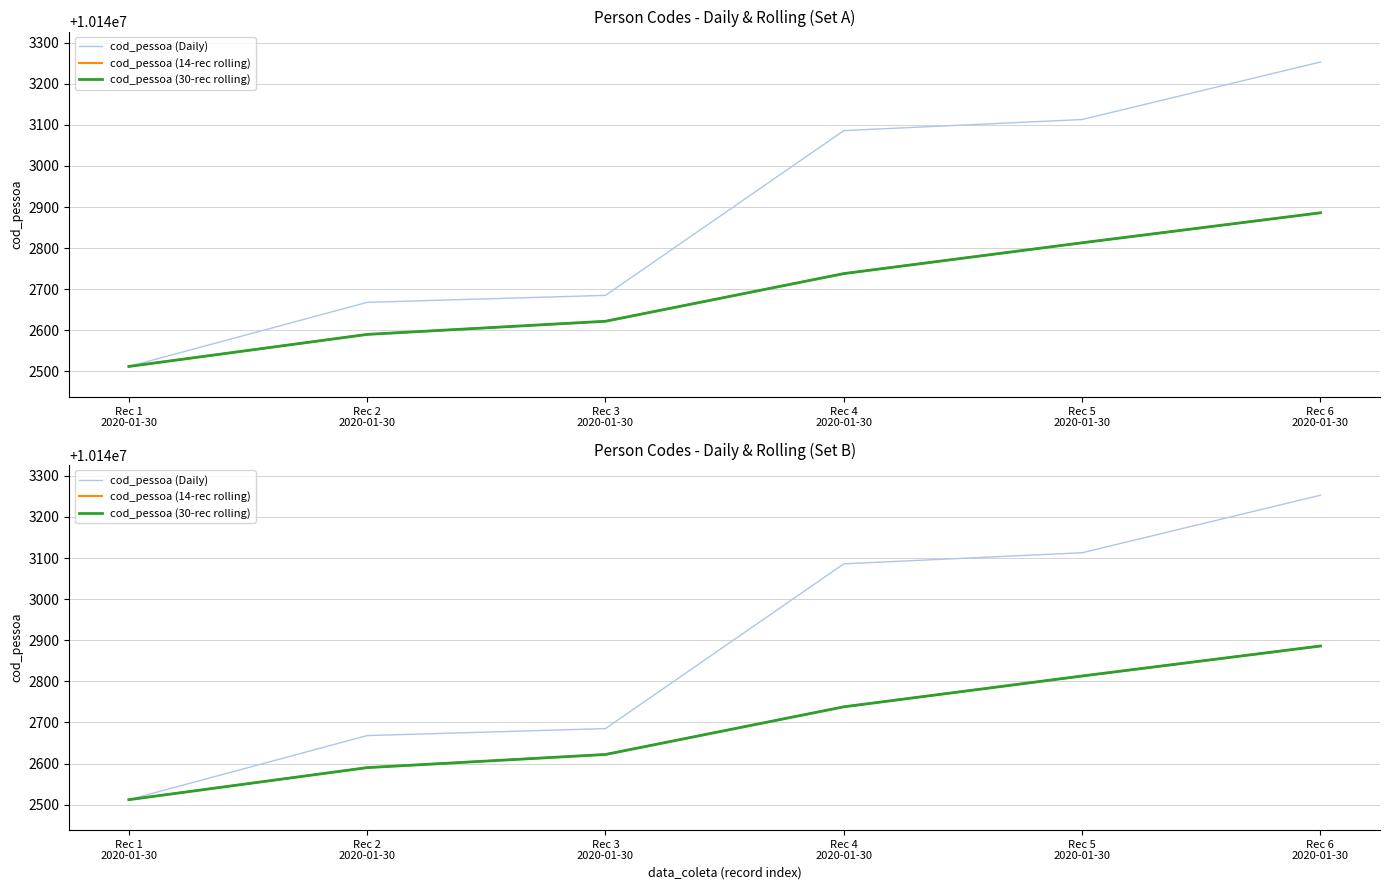

What is the sum of all cod_pessoa (Daily) values?

60857317